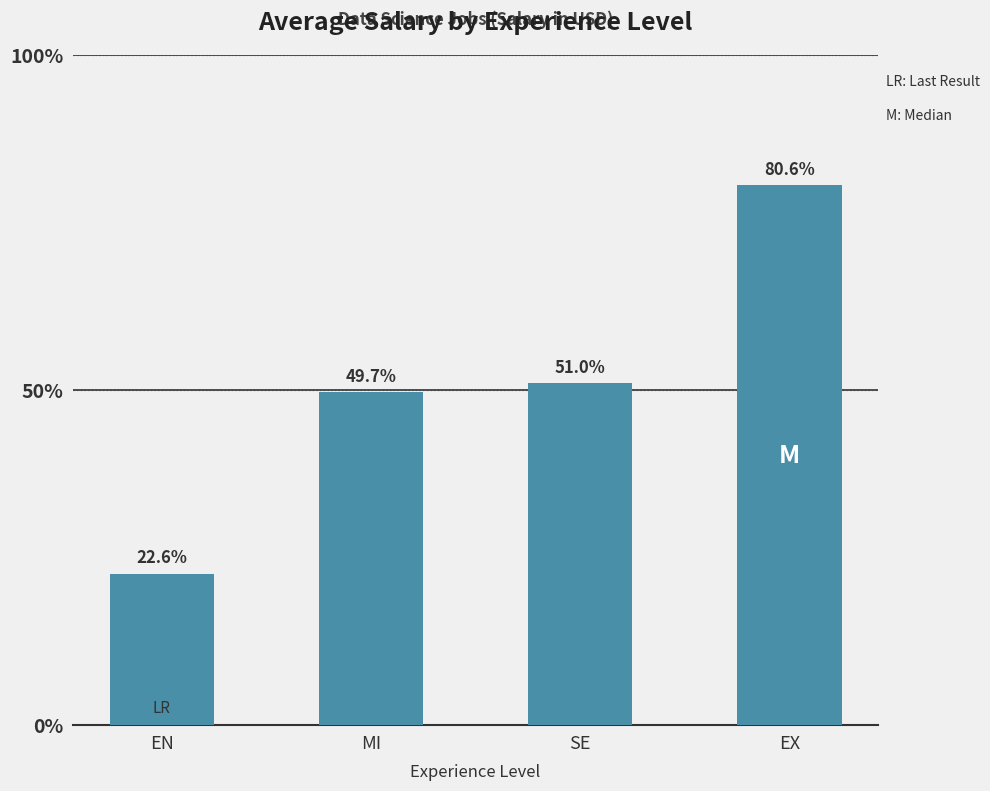

What is the smallest value displayed?

90510.3